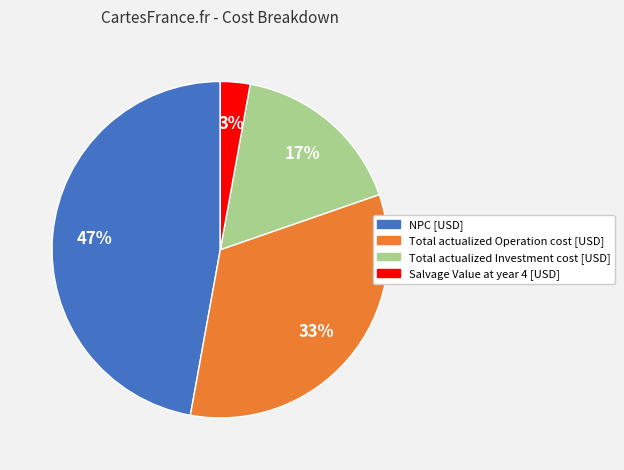

To the nearest percent, what is the difference between the largest and smallest slice percentages?

44%